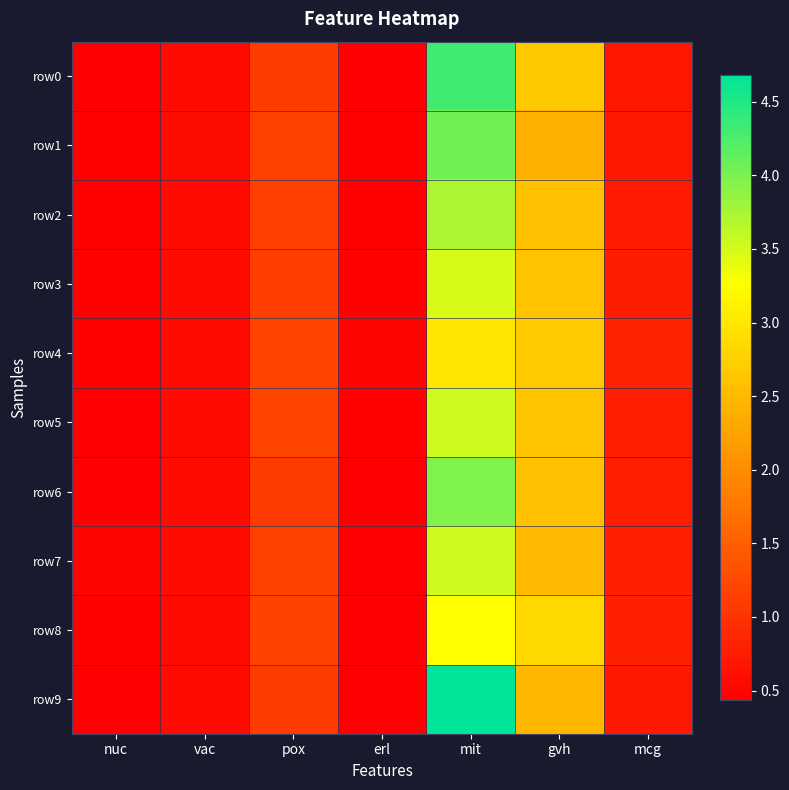

At how many categories does at least one series exceed 1?

3